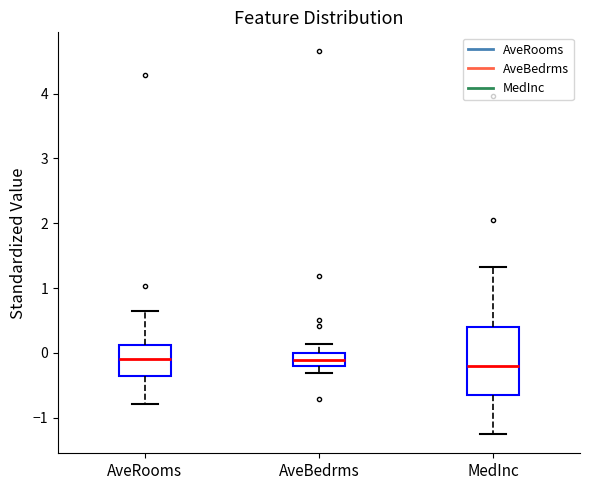

Comparing the boxes themselves (not the whiskers), which one is the tallest?

MedInc